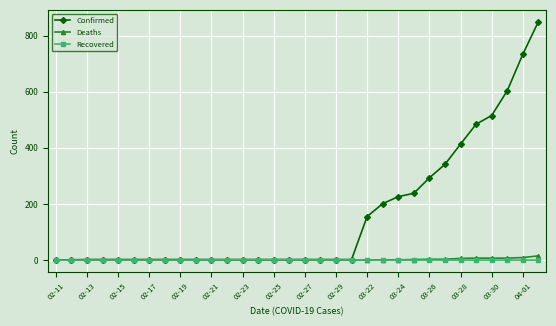

Which series has the widest spread of values?

Confirmed